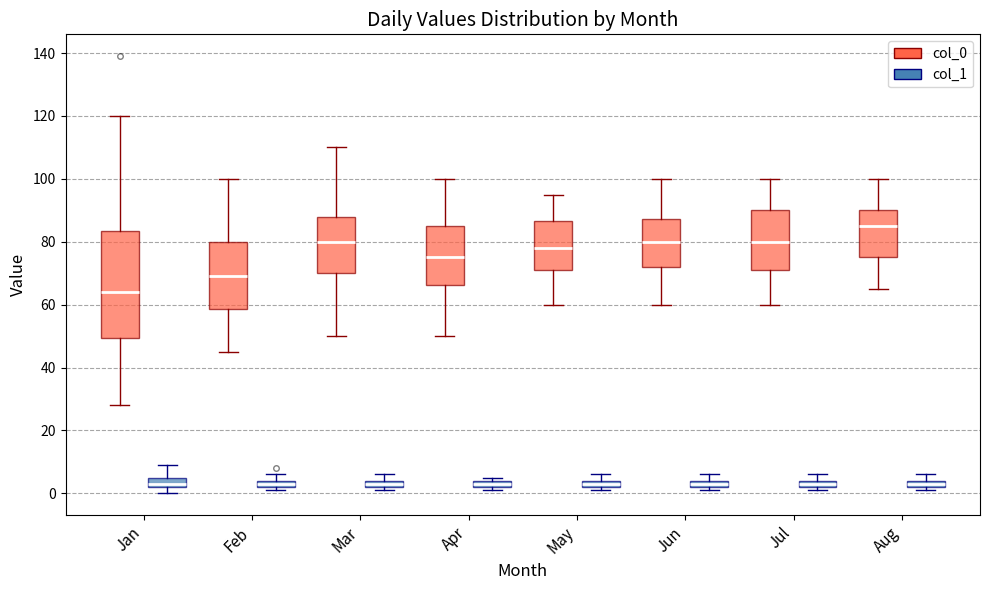

Which box's median line is the highest?

Aug (col_0)